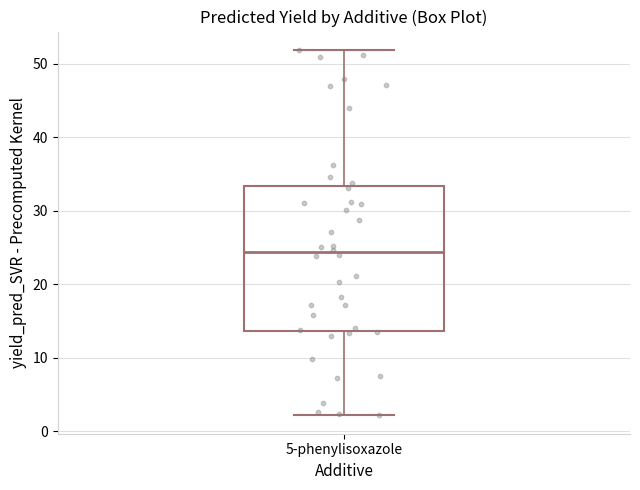

Where is the lower edge of the box for 5-phenylisoxazole on the y-axis? The values are not printed on the chart, so give them approximately, as read against the axis.

14